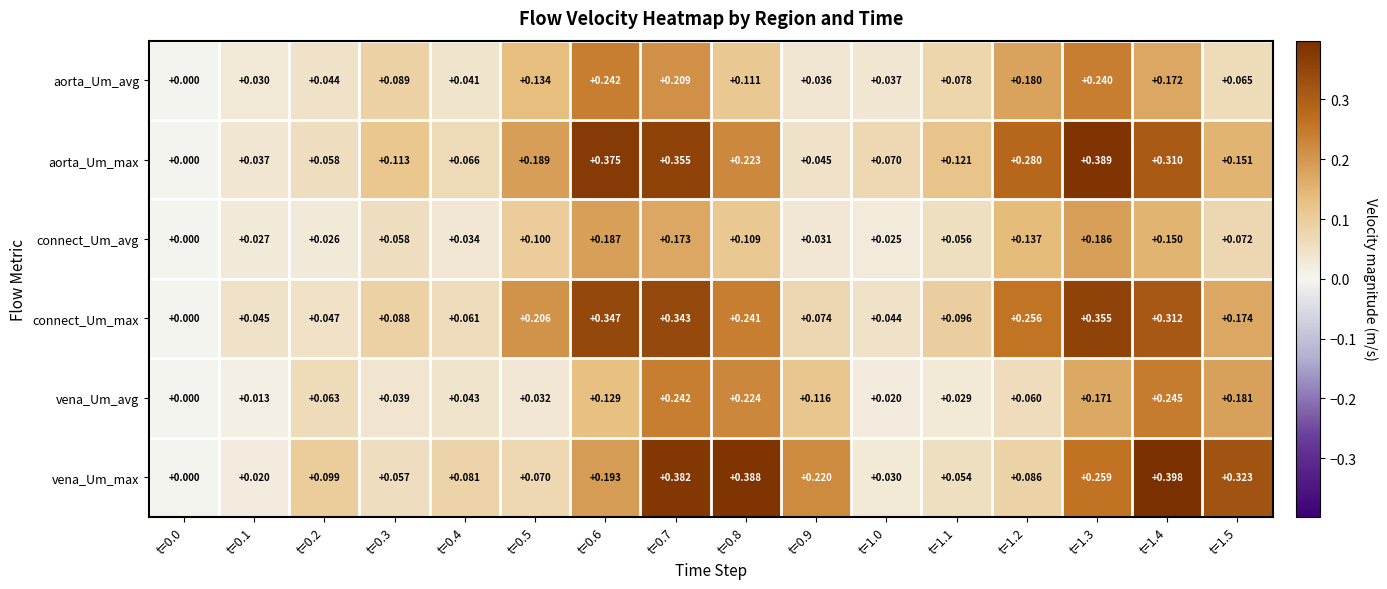

Rank the series at t=0.6 from lowest to highest value.

vena_Um_avg, connect_Um_avg, vena_Um_max, aorta_Um_avg, connect_Um_max, aorta_Um_max